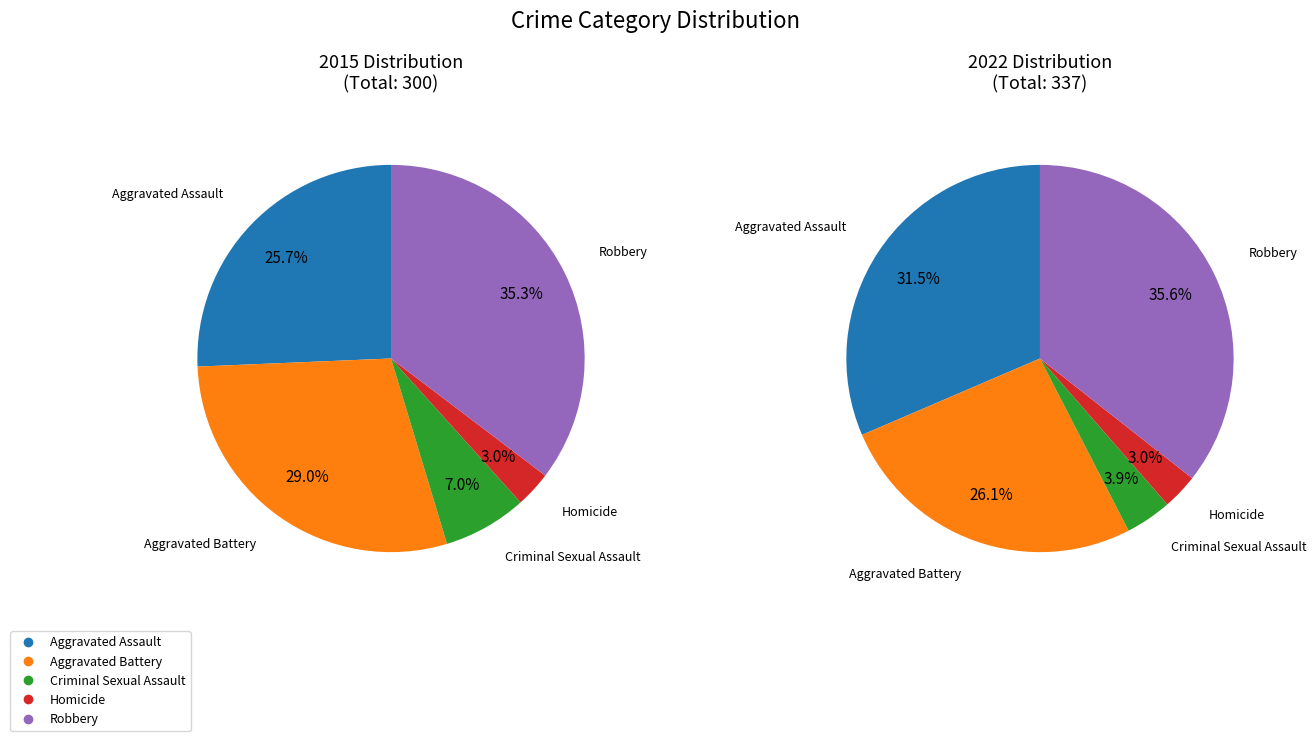

True or false: Aggravated Assault accounts for 39% of the total.

False